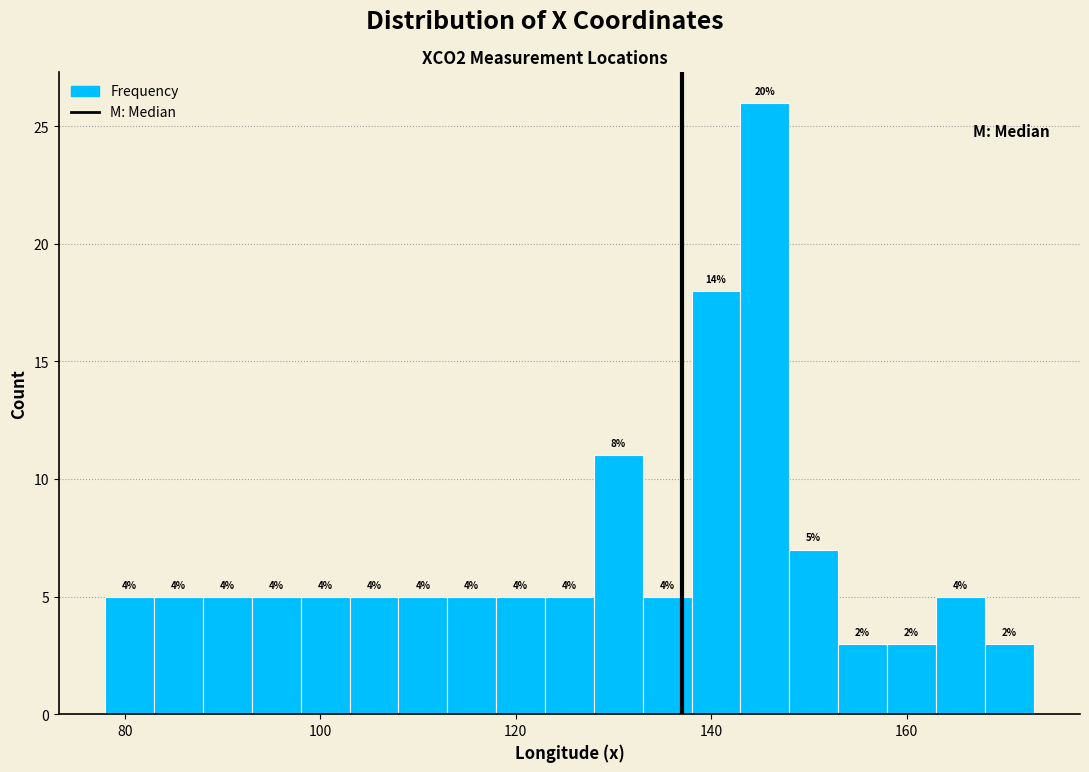

Around what value on the x-axis is the tallest bar? Give the approximate position of its centre, as read against the axis.

146